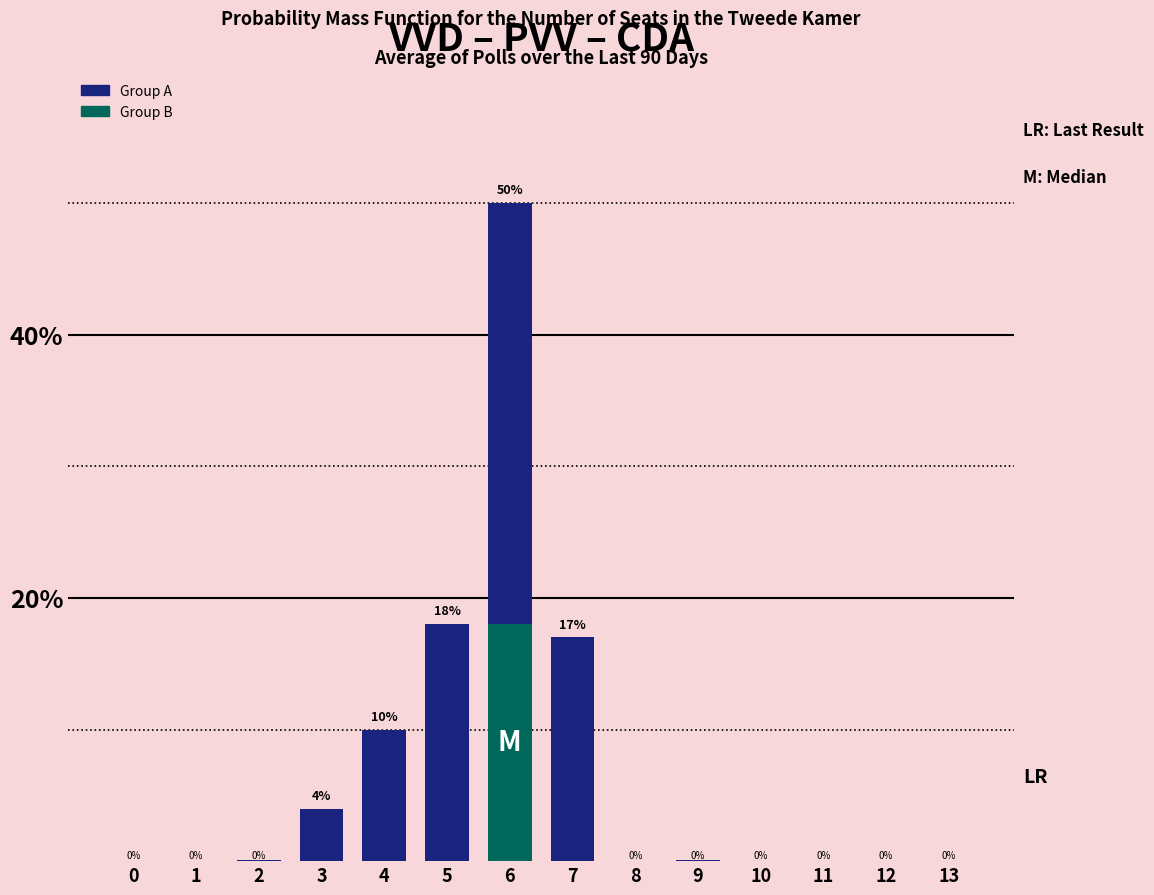

Rank the categories by value from lowest to highest.

0, 1, 8, 10, 11, 12, 13, 2, 9, 3, 4, 7, 5, 6